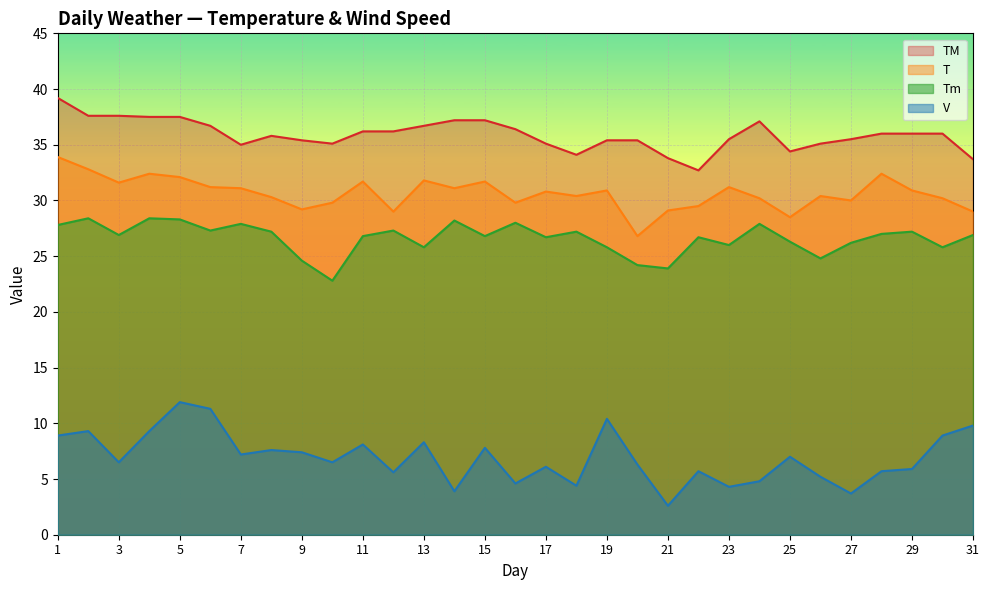

What is the greatest value displayed?

39.2